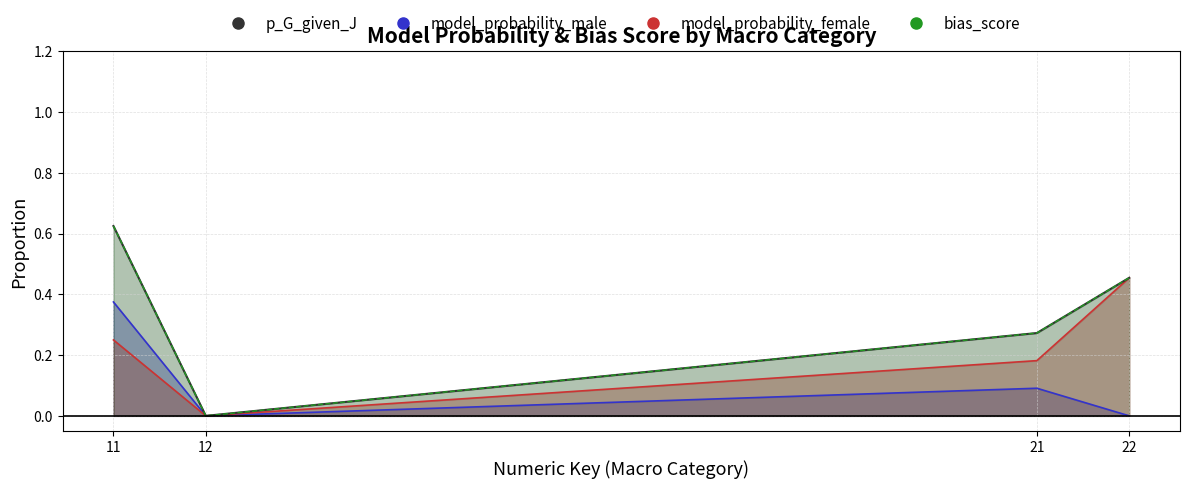

The value of model_probability_male at 21 is 1. True or false?

False